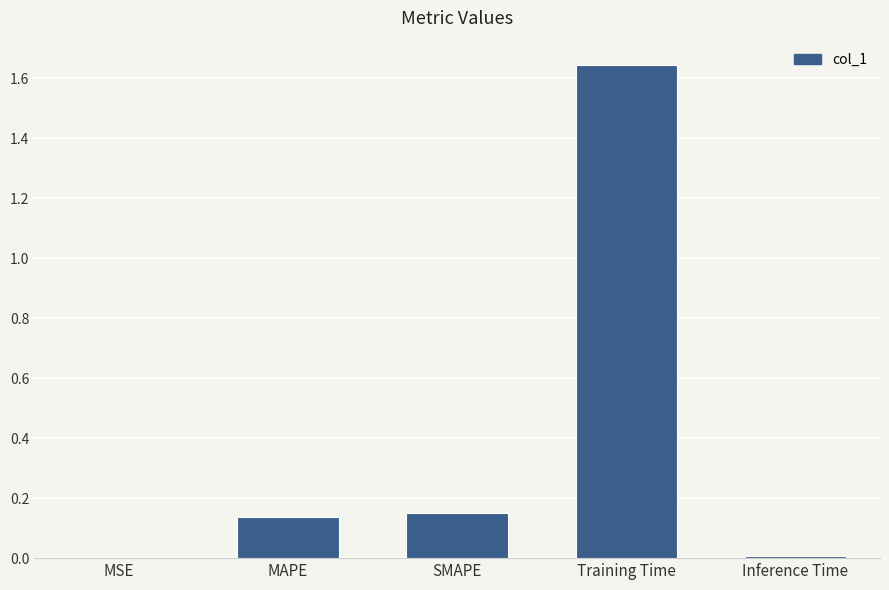

Between Inference Time and Training Time, which is larger?

Training Time